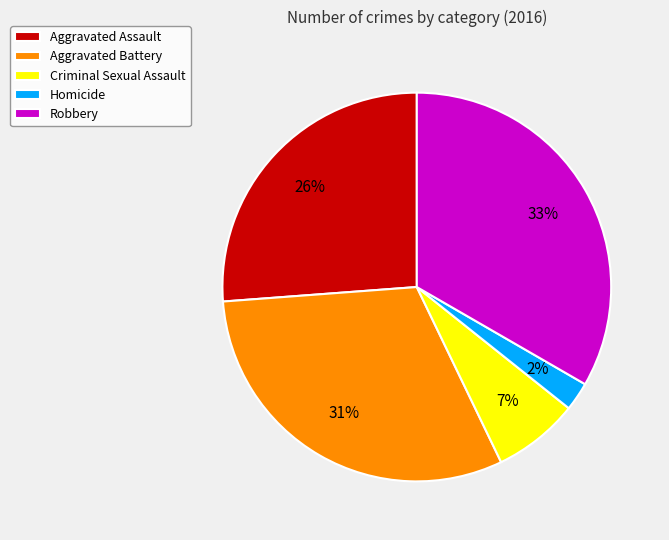

Is it true that Aggravated Battery is 31% of the pie?

True